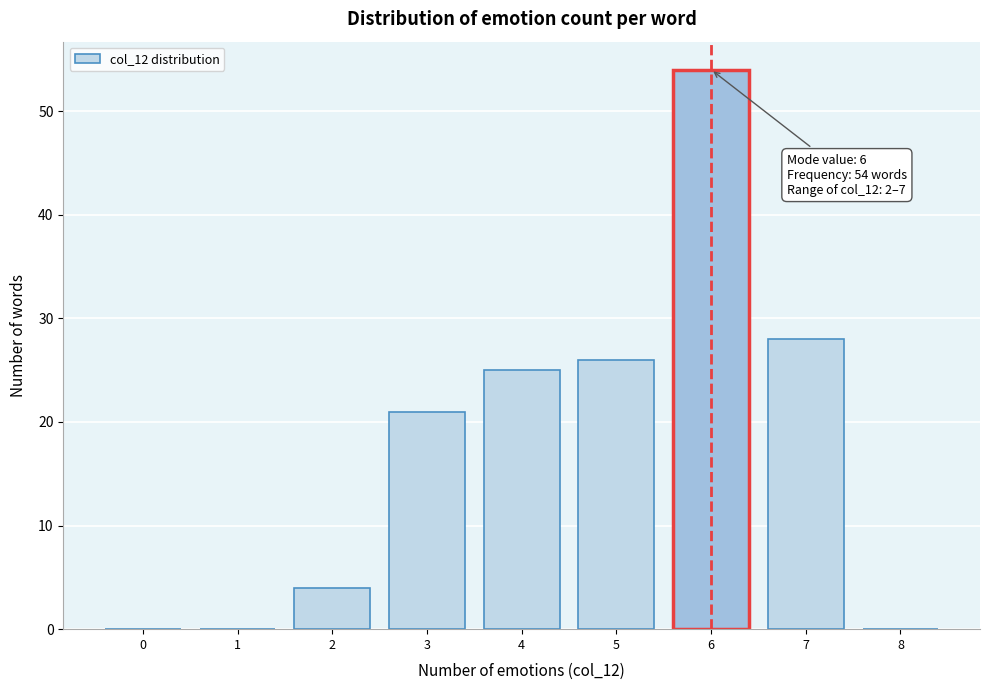

Reading left to right, extract all data points from this chart.

0=0	1=0	2=4	3=21	4=25	5=26	6=54	7=28	8=0